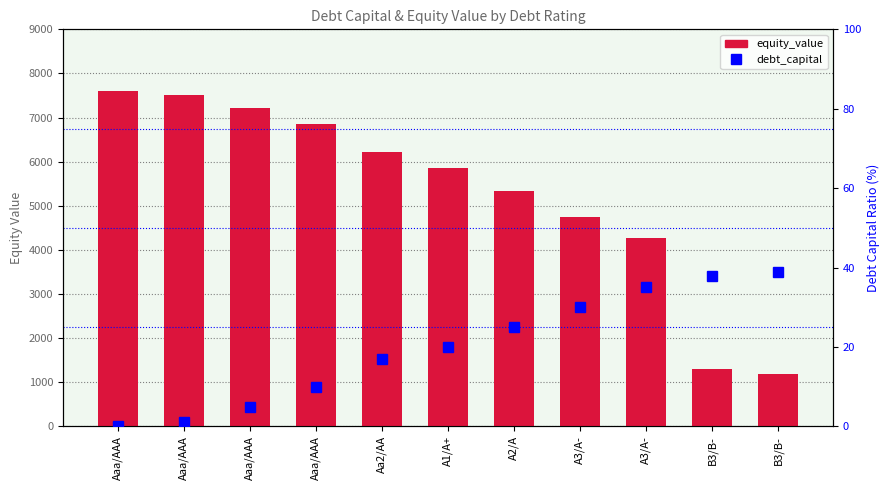

At which label does debt_capital reach its peak?

B3/B-